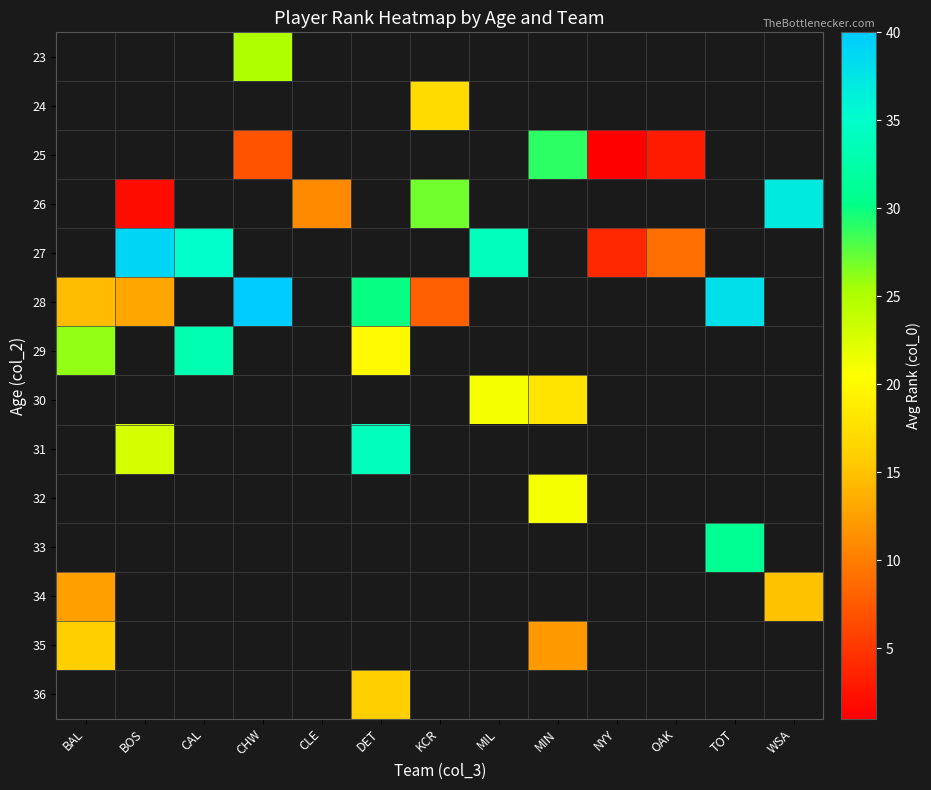

How many positive values does the 26 series have?

4